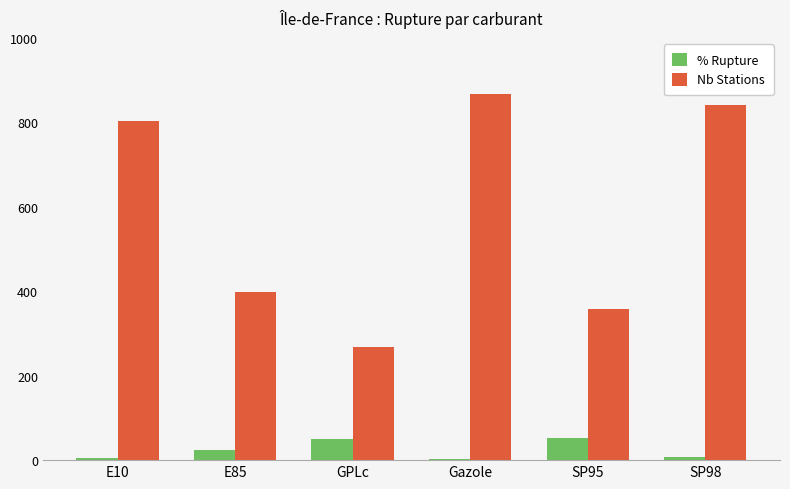

What is the sum of all % Rupture values?

141.9